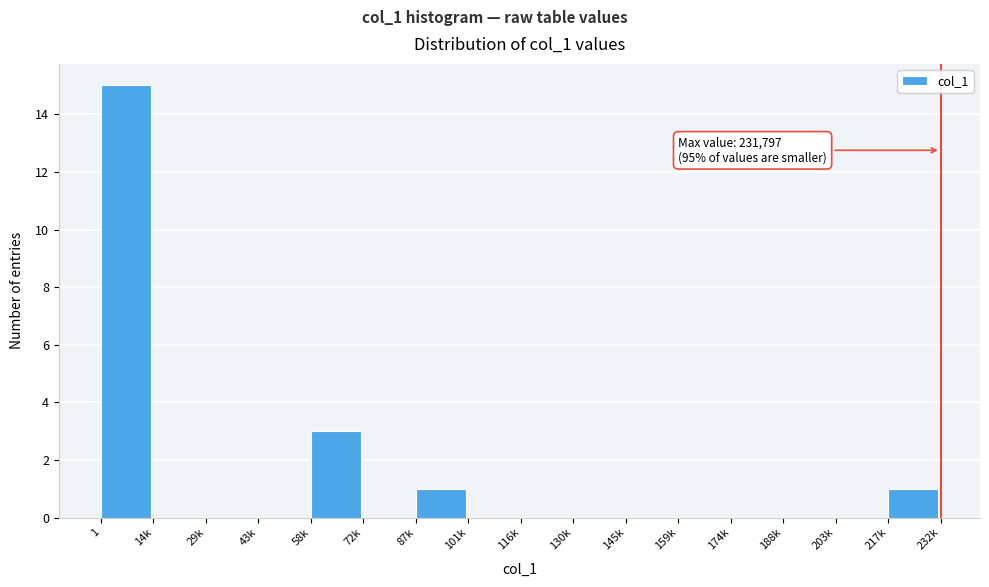

Reading left to right, transcribe all the data shown in this chart.

1=15	14k=0	29k=0	43k=0	58k=3	72k=0	87k=1	101k=0	116k=0	130k=0	145k=0	159k=0	174k=0	188k=0	203k=0	217k=1